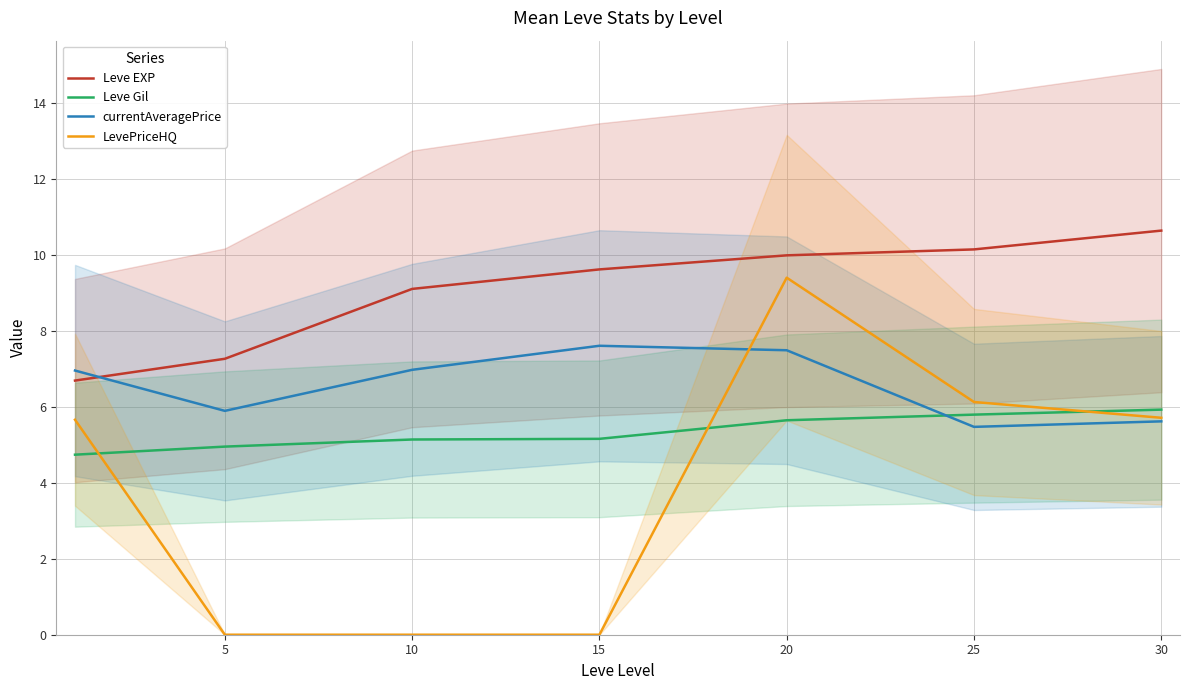

What is the greatest value displayed?

10.6